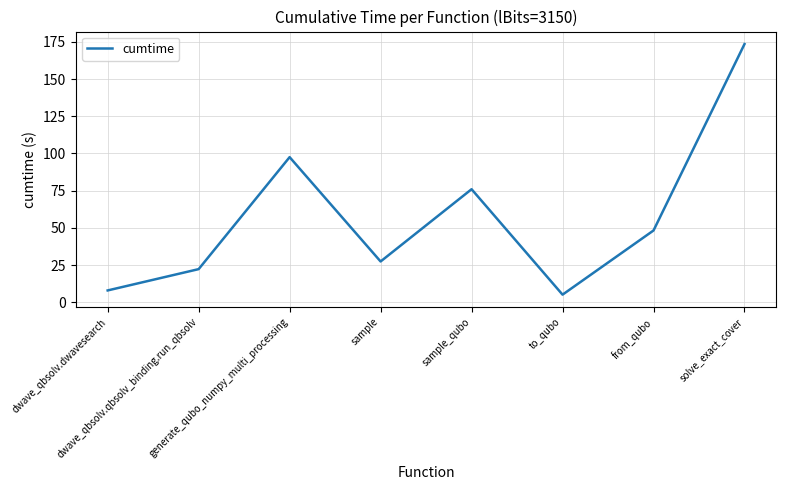

What is the change in value from dwave_qbsolv.qbsolv_binding.run_qbsolv to to_qubo?

-17.2